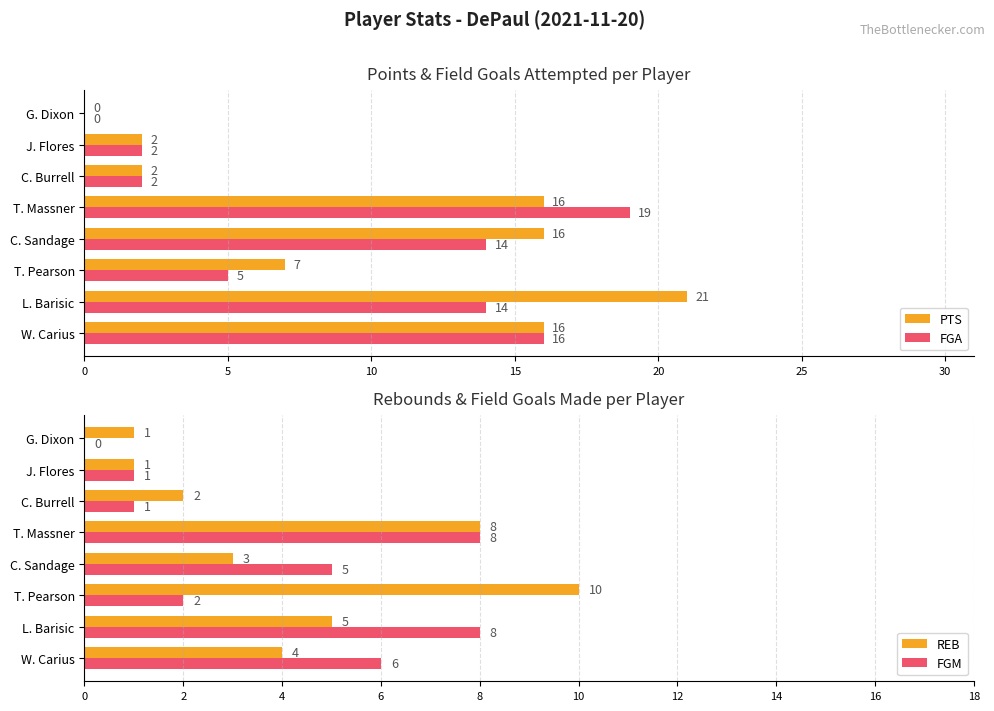

Reading left to right, list all the values displayed in this chart.

PTS: 16	21	7	16	16	2	2	0
FGA: 16	14	5	14	19	2	2	0
REB: 4	5	10	3	8	2	1	1
FGM: 6	8	2	5	8	1	1	0